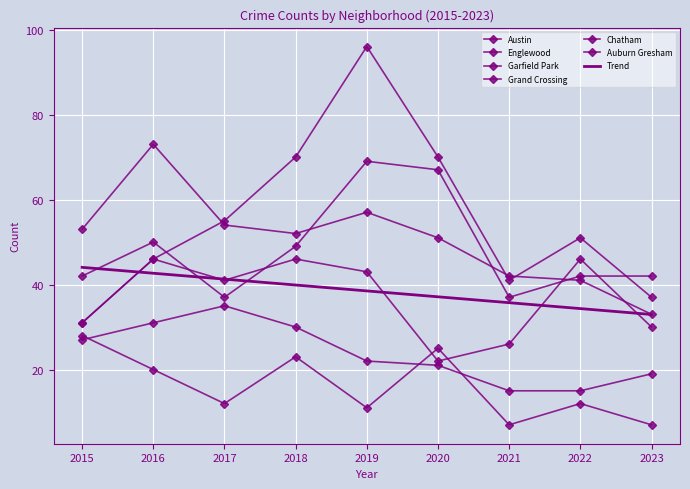

Is the value of Englewood at 2023 greater than the value of Austin at 2021?

No